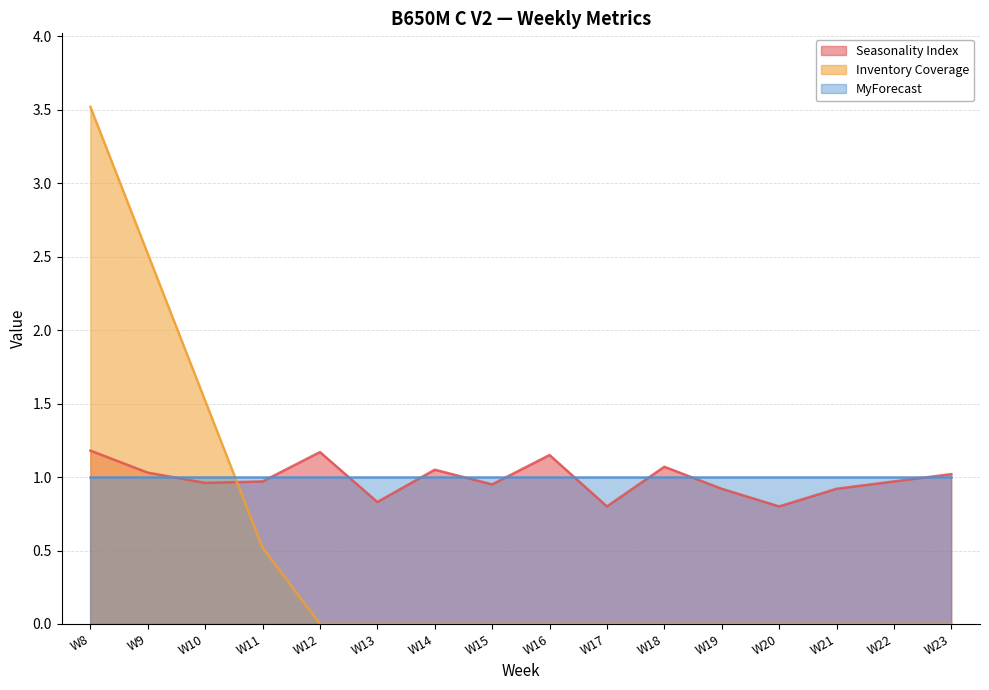

Rank the series by their maximum value, from highest to lowest.

Inventory Coverage, Seasonality Index, MyForecast